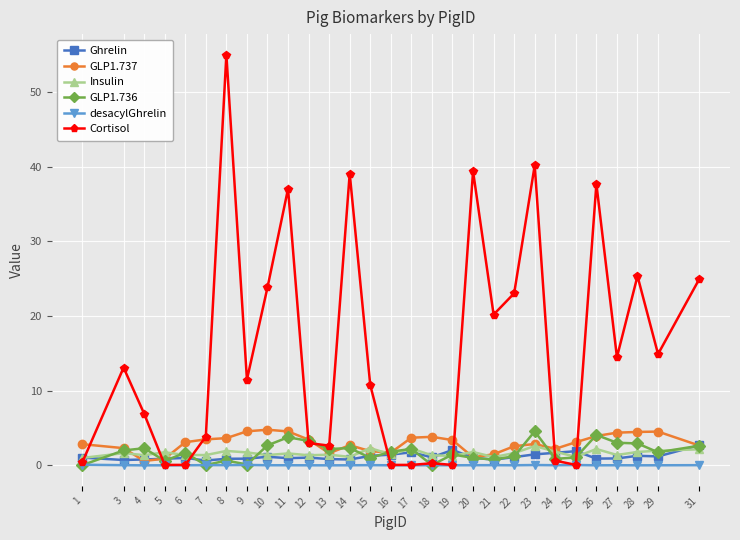

Which label corresponds to the largest value in the chart?

8